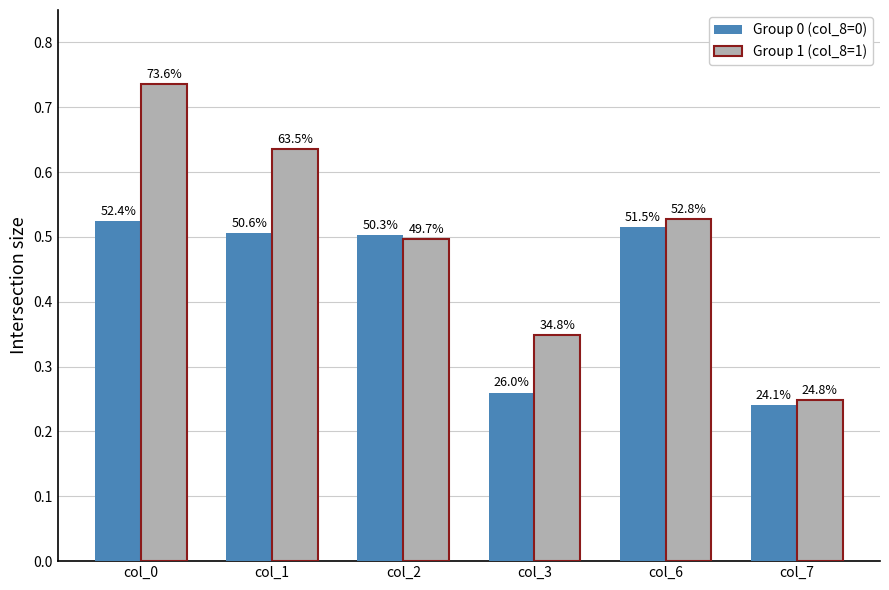

Where is Group 1 (col_8=1) nearest to the value 0?

col_7